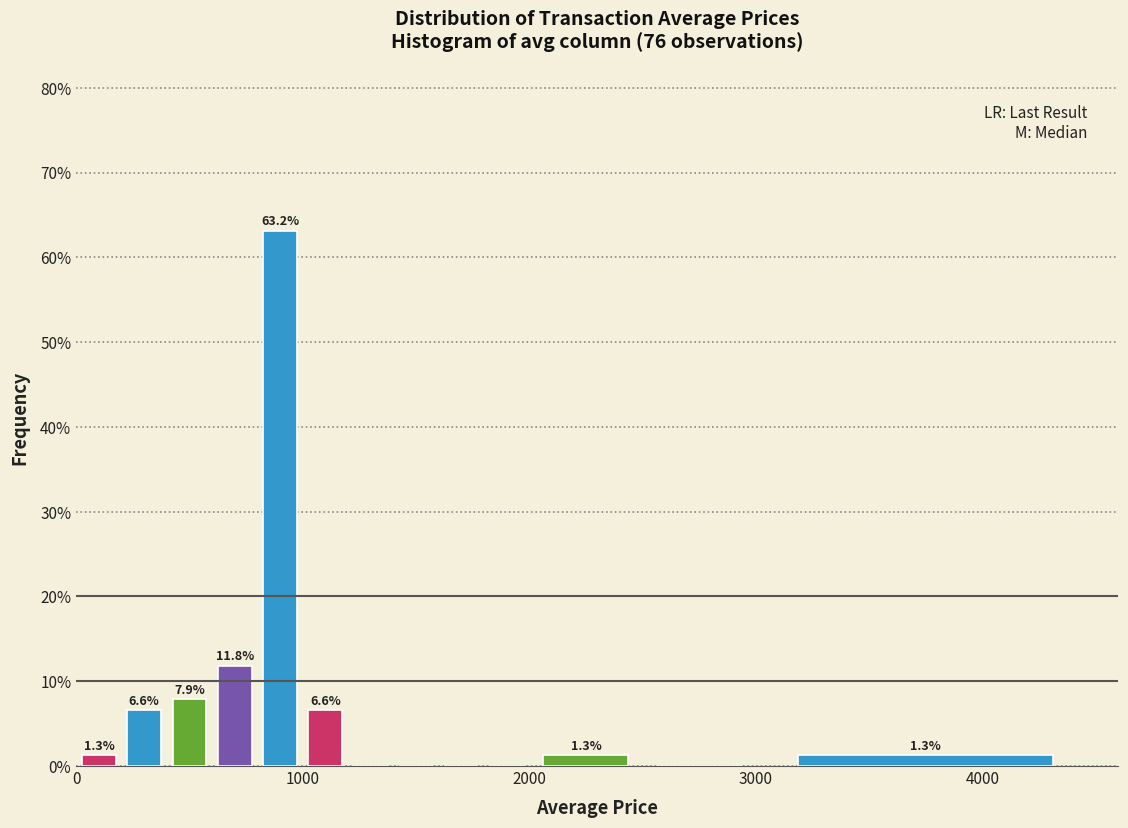

Around what value on the x-axis is the tallest bar? Give the approximate position of its centre, as read against the axis.

900